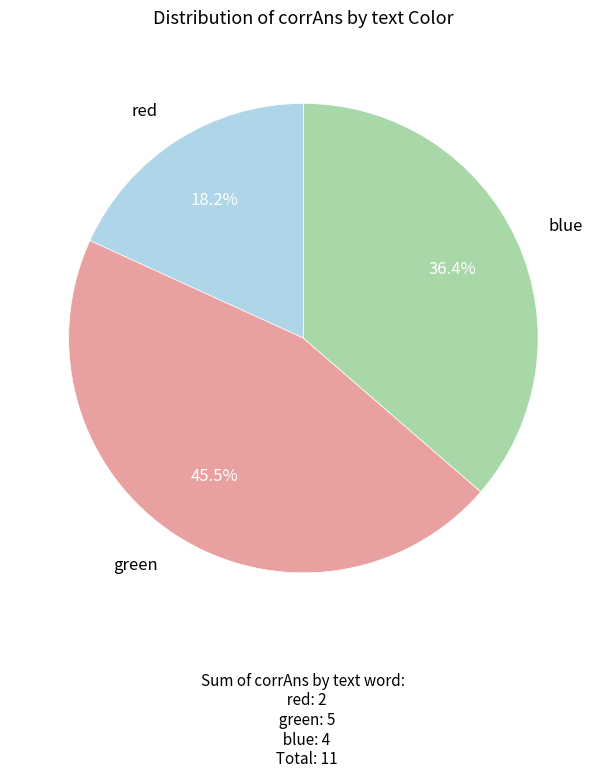

Is there any slice that represents more than half of the pie?

No